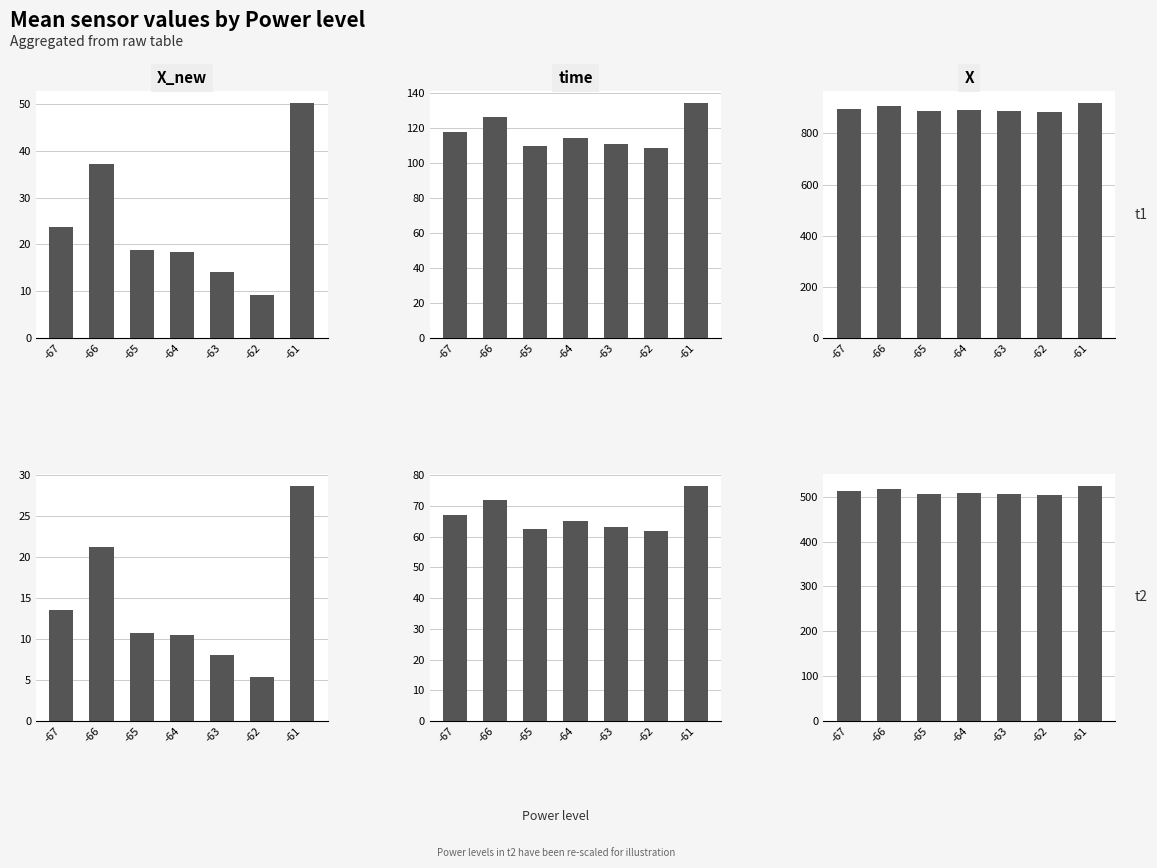

What is the spread (max minus min) of values at -65?

495.8